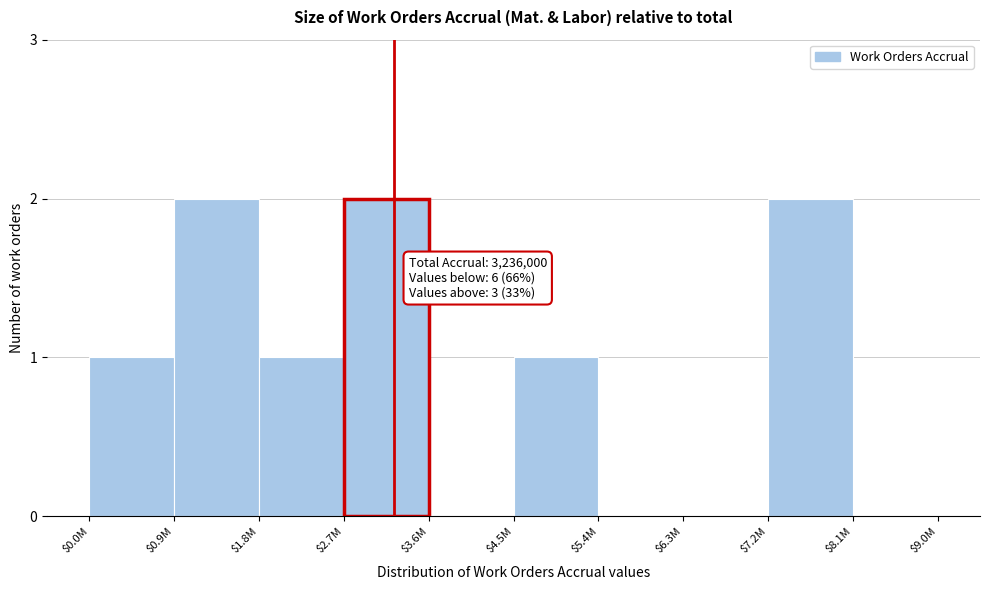

True or false: the data shows 2 at $0.0M.

False